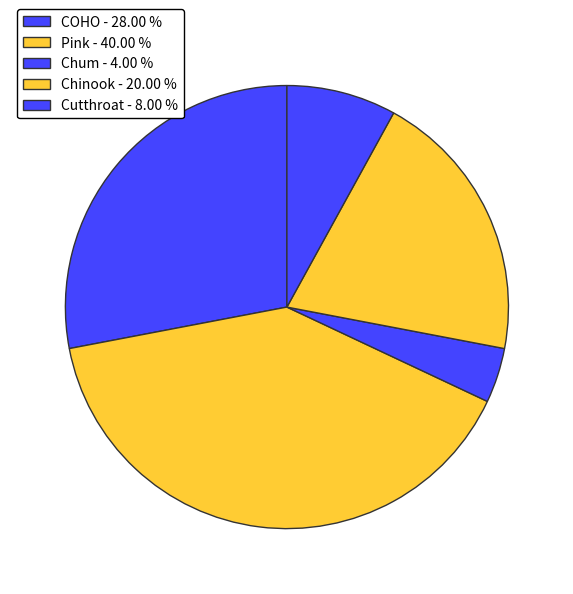

Does Cutthroat represent more than half of the total?

No